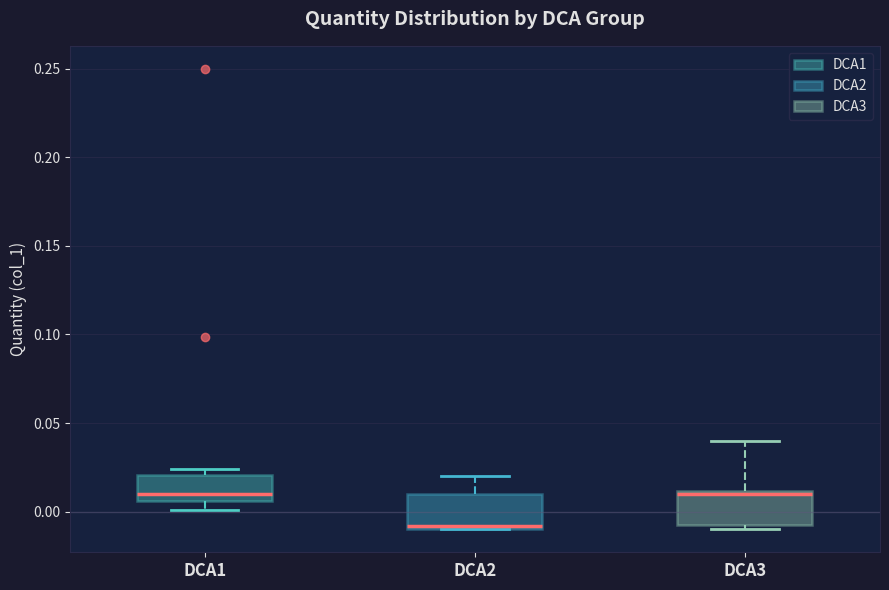

Reading left to right, read every box against the y-axis: the position of its median line, the range the box covers, and the ends of its whiskers. The values are not printed on the chart, so give them approximately, as read against the axis.

DCA1: median 0.010, box 0.005 to 0.020, whiskers 0.000 to 0.025
DCA2: median -0.010 (just above the box's lower edge), box -0.010 to 0.010, whiskers -0.010 to 0.020
DCA3: median 0.010, box -0.010 to 0.010, whiskers -0.010 (just below the box's lower edge) to 0.040